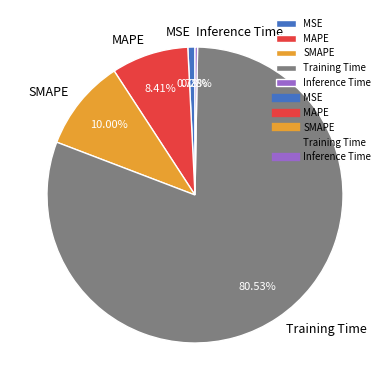

Which slice is the largest?

Training Time